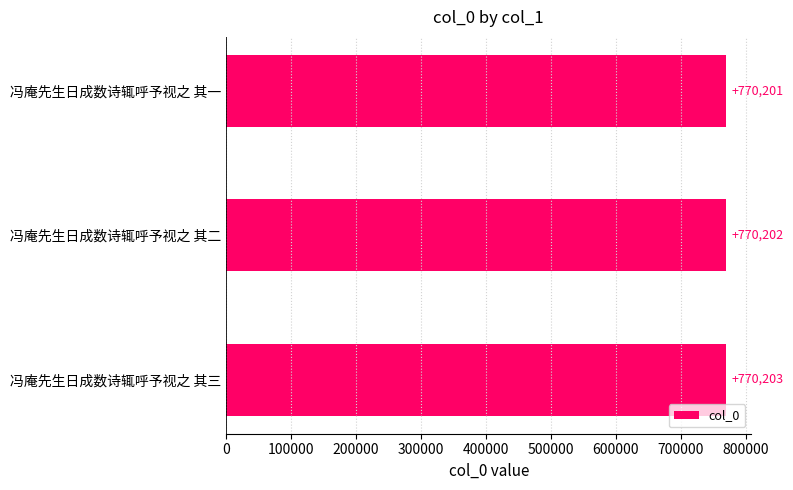

Where is the data nearest to the value 770202?

冯庵先生日成数诗辄呼予视之 其二